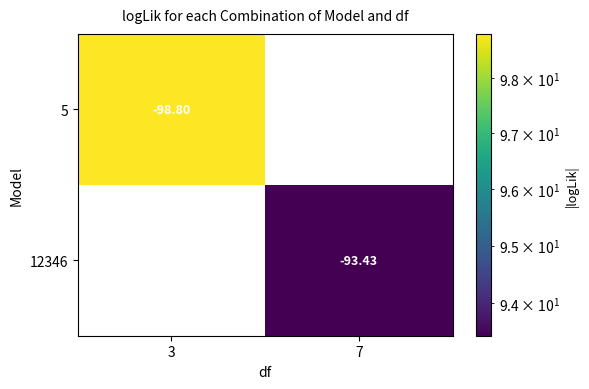

Which label corresponds to the largest value in the chart?

3